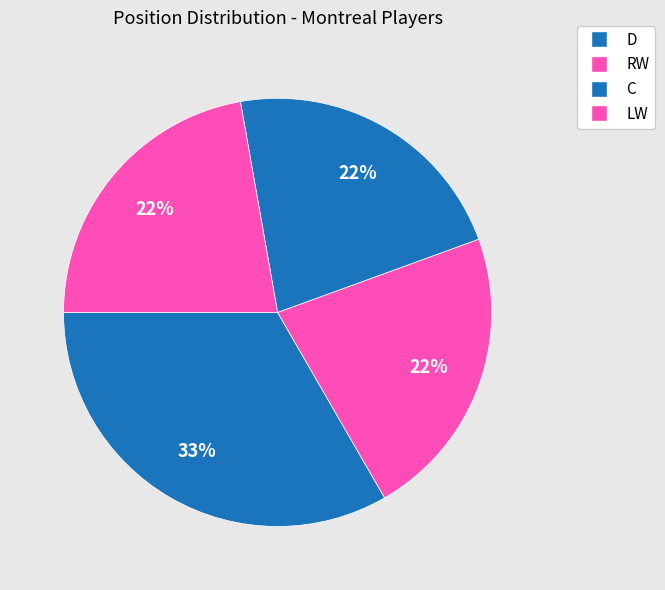

How many slices are in this pie chart?

4